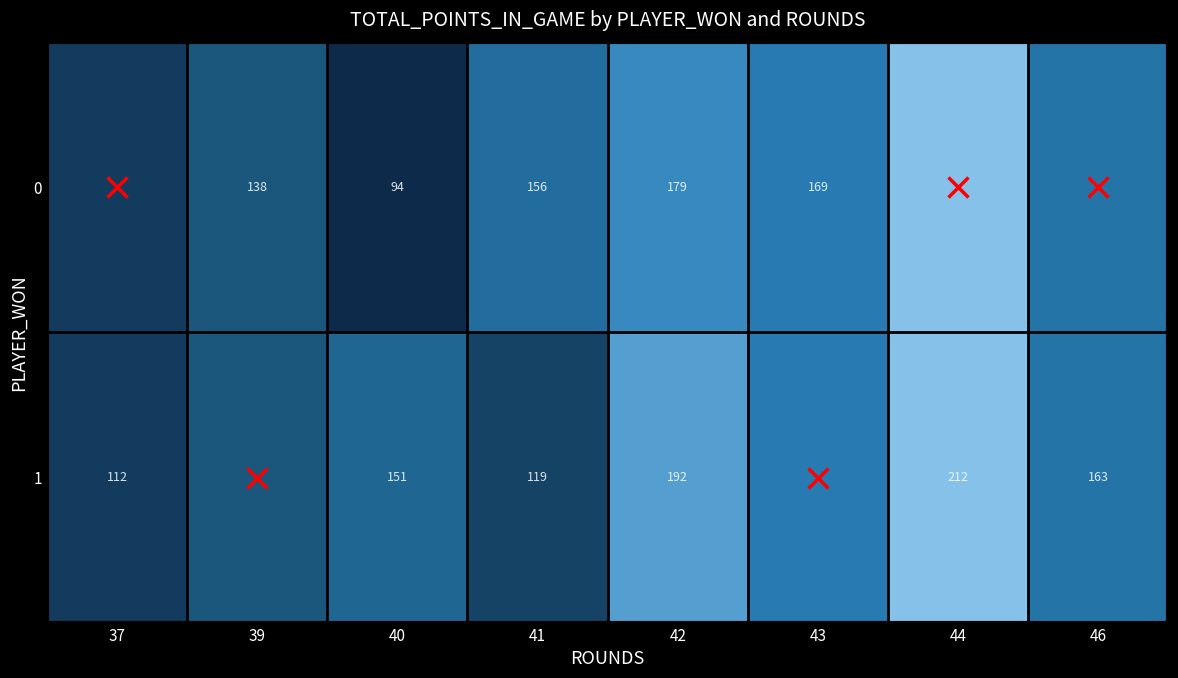

Which label corresponds to the largest value in the chart?

44